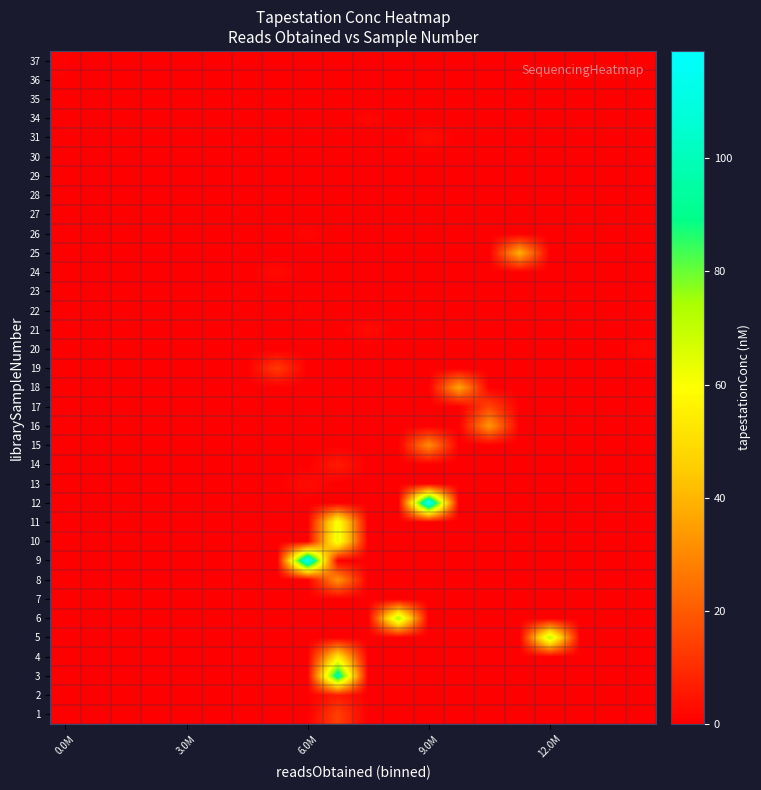

At which category is the sum across all series the highest?

9